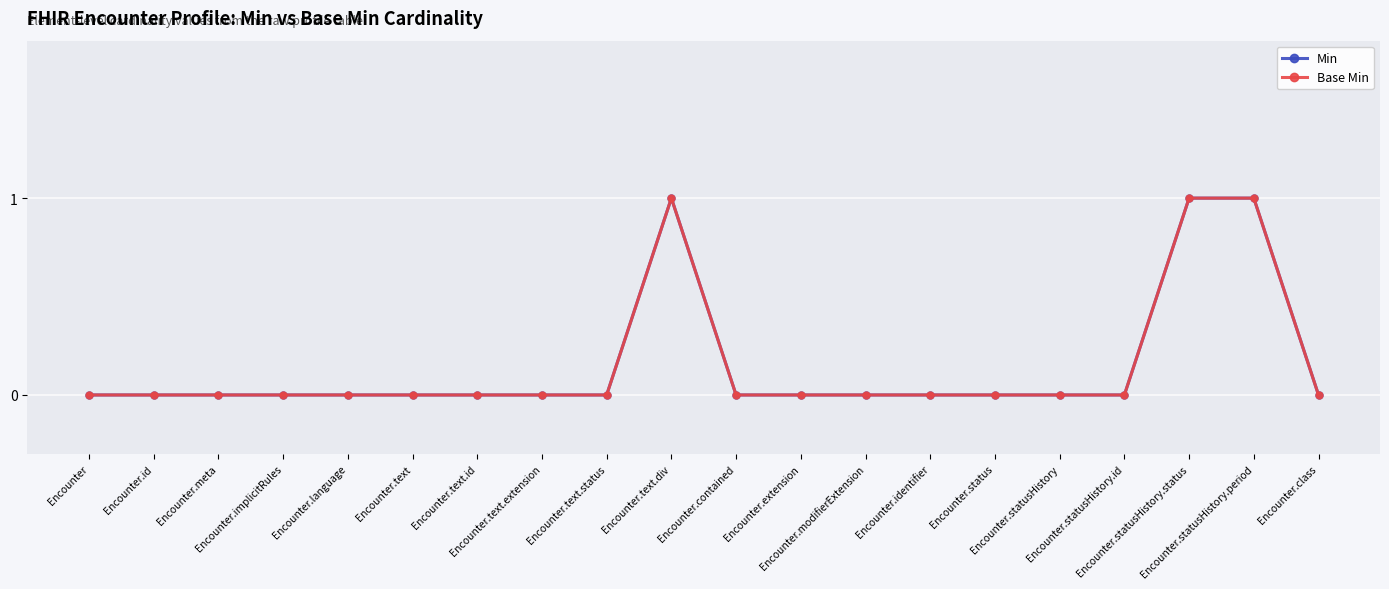

The Min series shows 1 at Encounter.text.div. True or false?

False